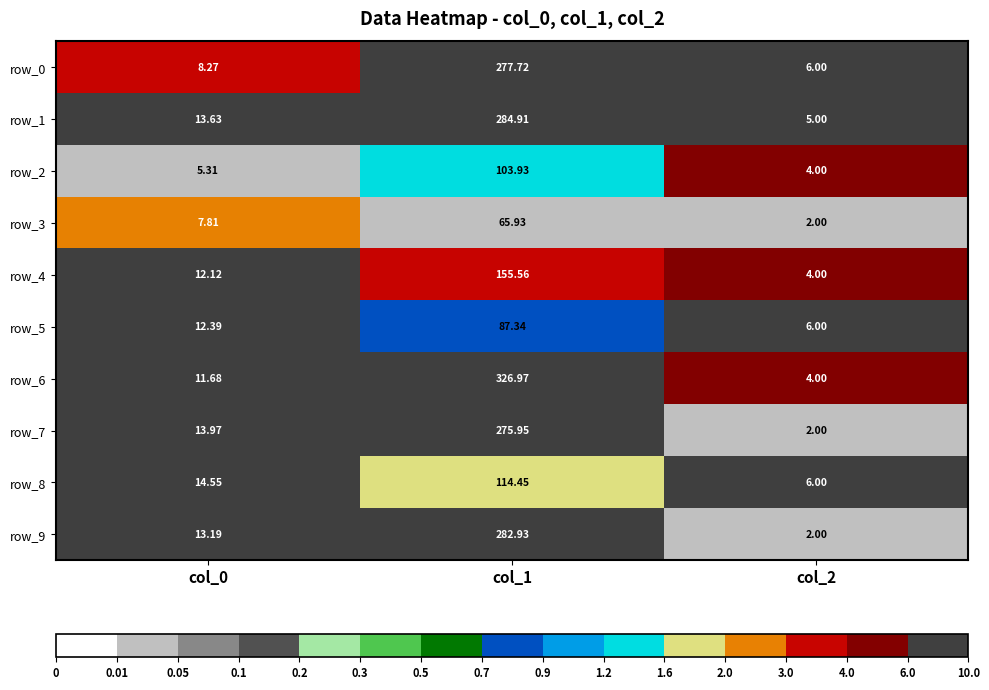

At which category is the sum across all series the highest?

col_1